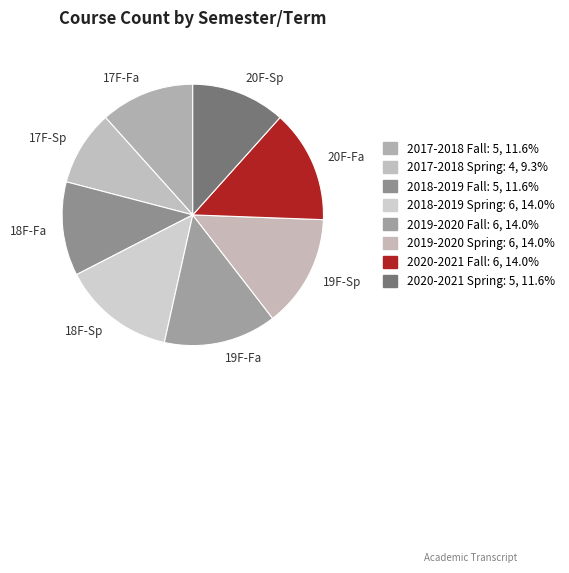

Does 2019-2020 Fall represent more than half of the total?

No